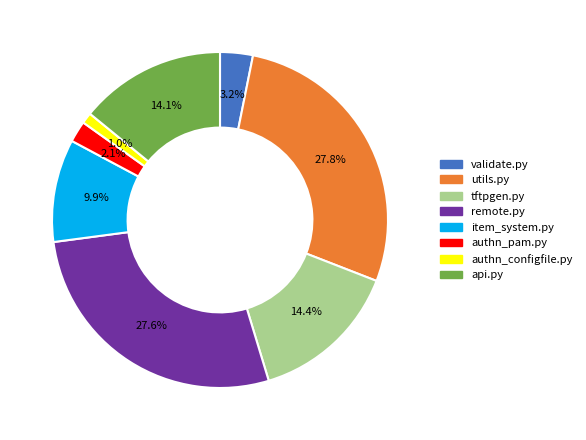

What percentage is the utils.py slice, to the nearest percent?

28%